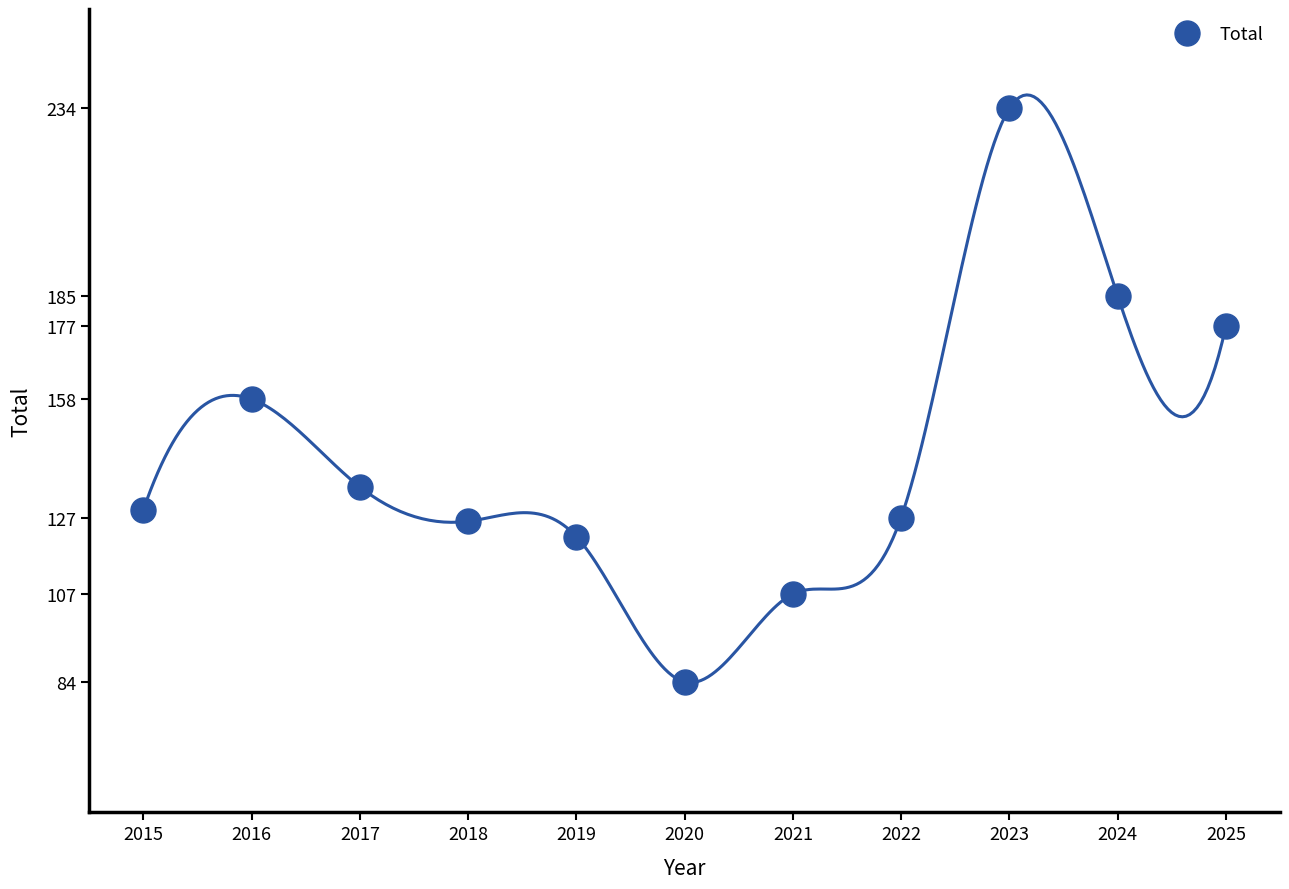

Reading right to left, transcribe all the data shown in this chart.

177	185	234	127	107	84	122	126	135	158	129